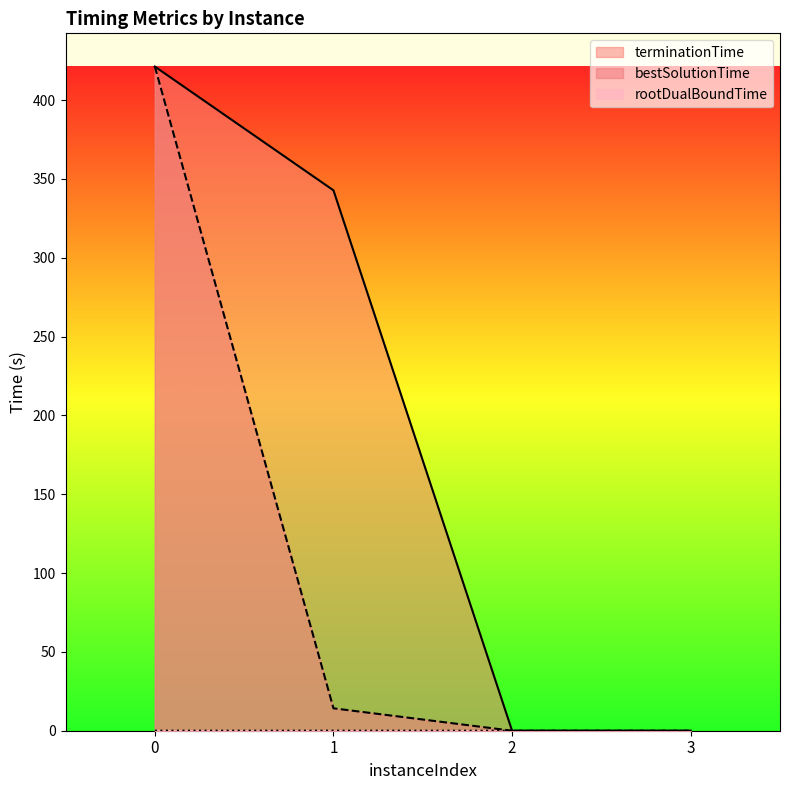

True or false: bestSolutionTime has more than 2 interior local peaks.

False